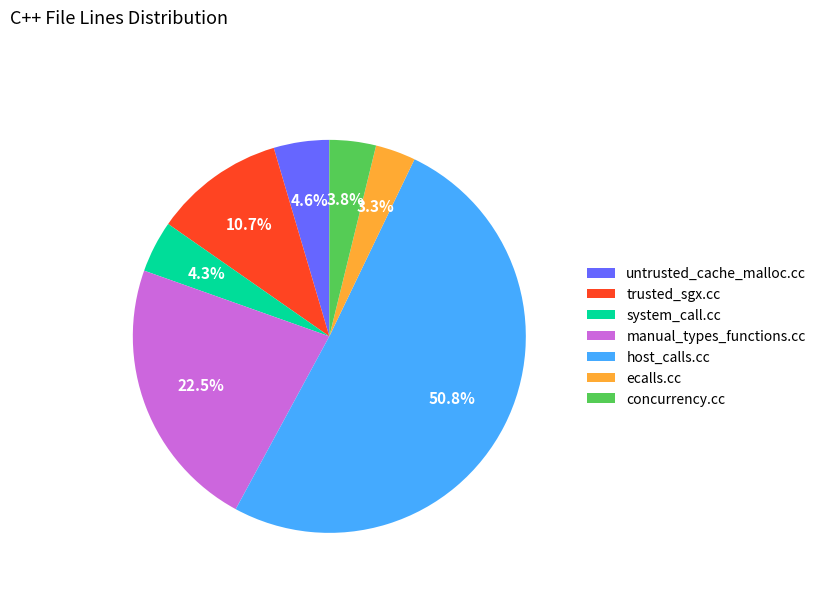

Is there any slice that represents more than half of the pie?

Yes